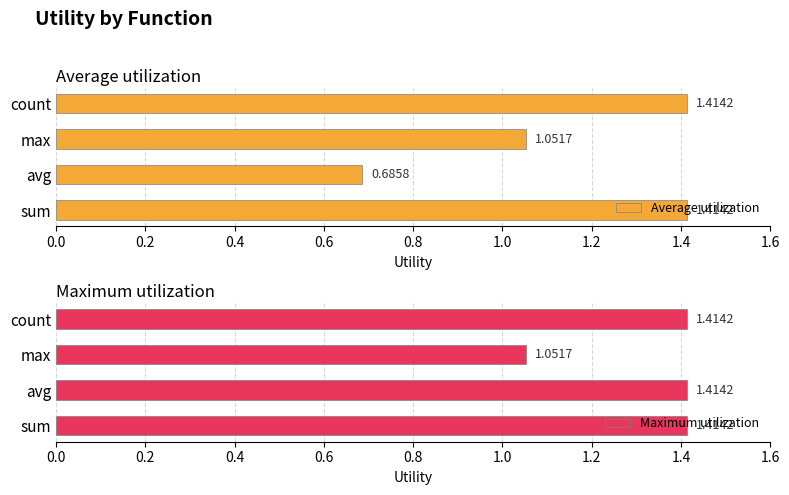

At which label is Average utilization closest to 1?

max